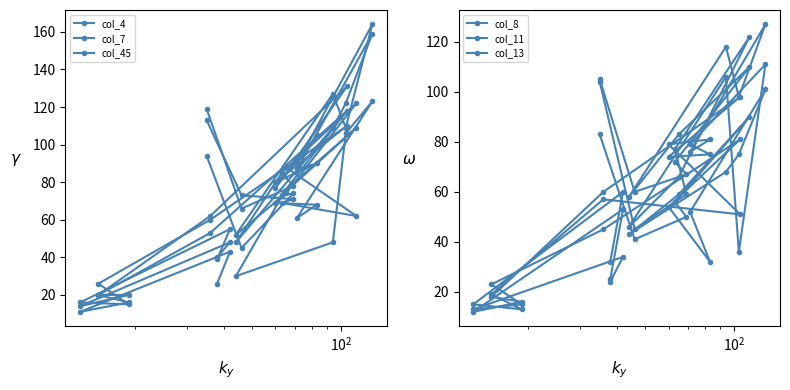

Which series has the widest spread of values?

col_45